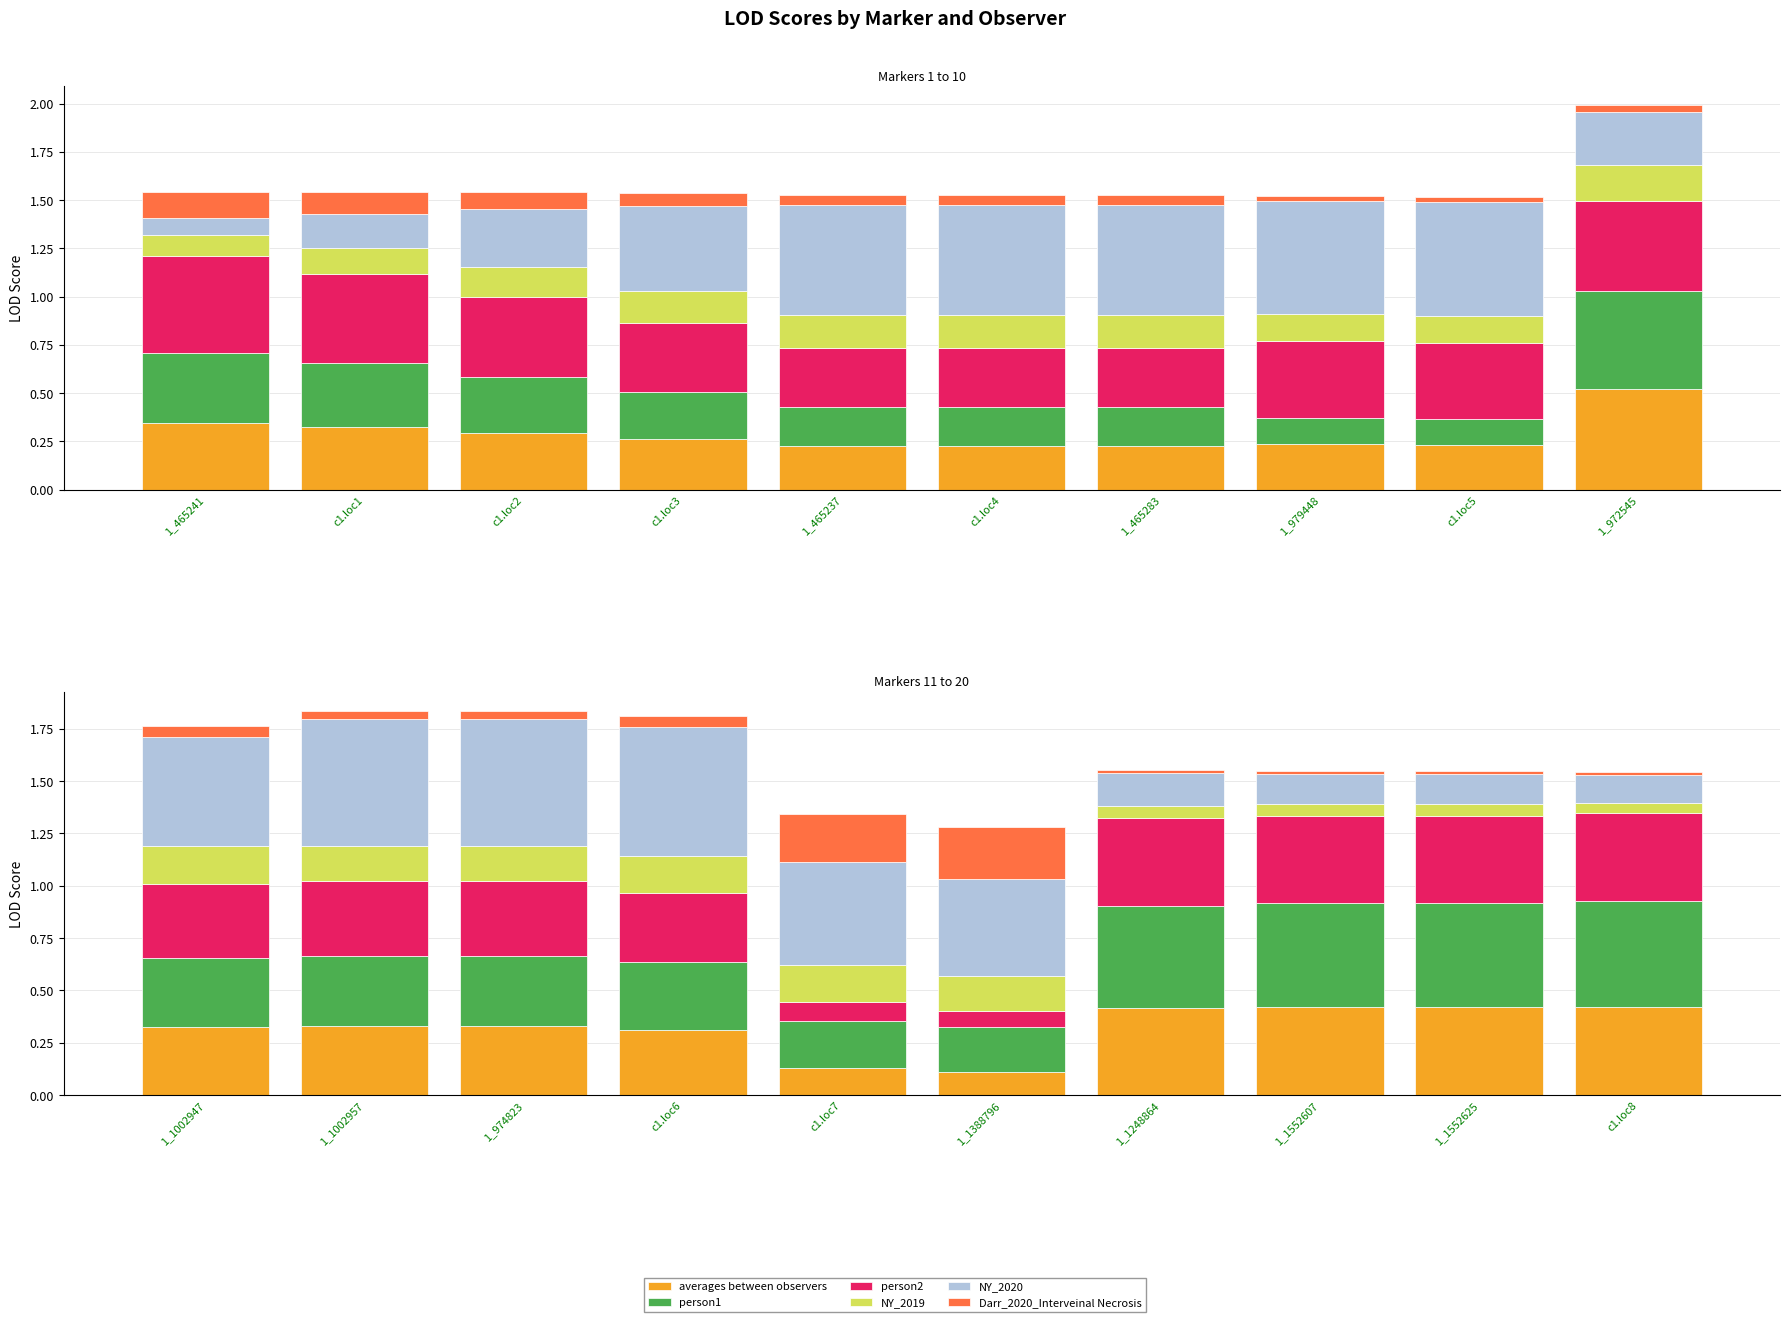

What are all the series names shown in the legend?

averages between observers, person1, person2, NY_2019, NY_2020, Darr_2020_Interveinal Necrosis